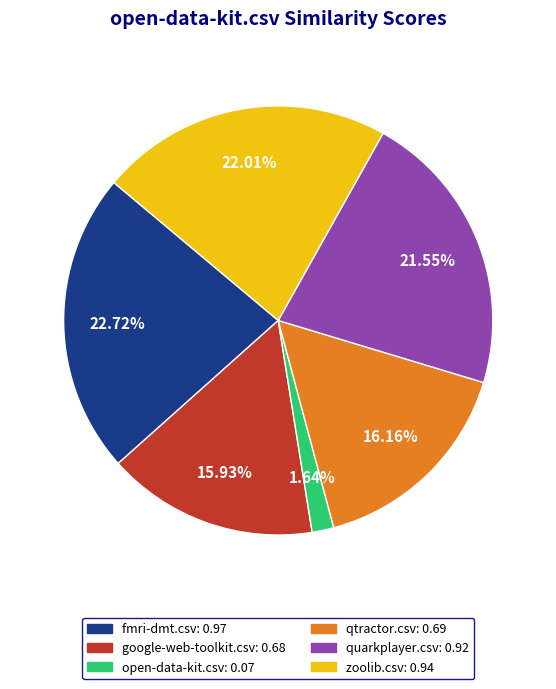

How many slices are in this pie chart?

6